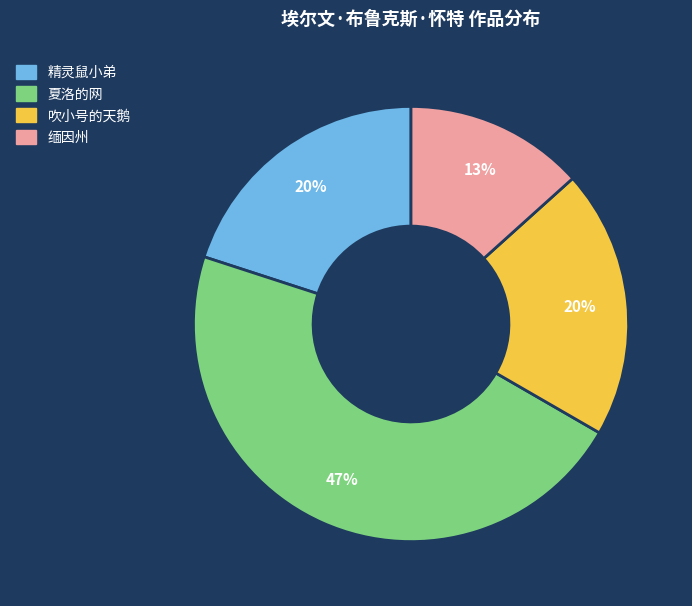

Which category has the smallest portion of the pie?

缅因州